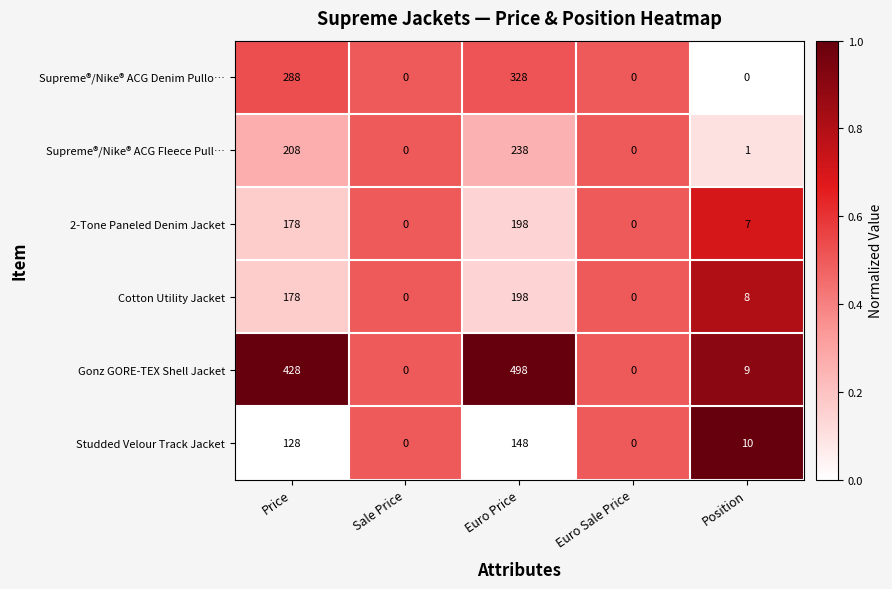

Reading left to right, list all the values displayed in this chart.

Supreme®/Nike® ACG Denim Pullo…: 288	0	328	0	0
Supreme®/Nike® ACG Fleece Pull…: 208	0	238	0	1
2-Tone Paneled Denim Jacket: 178	0	198	0	7
Cotton Utility Jacket: 178	0	198	0	8
Gonz GORE-TEX Shell Jacket: 428	0	498	0	9
Studded Velour Track Jacket: 128	0	148	0	10